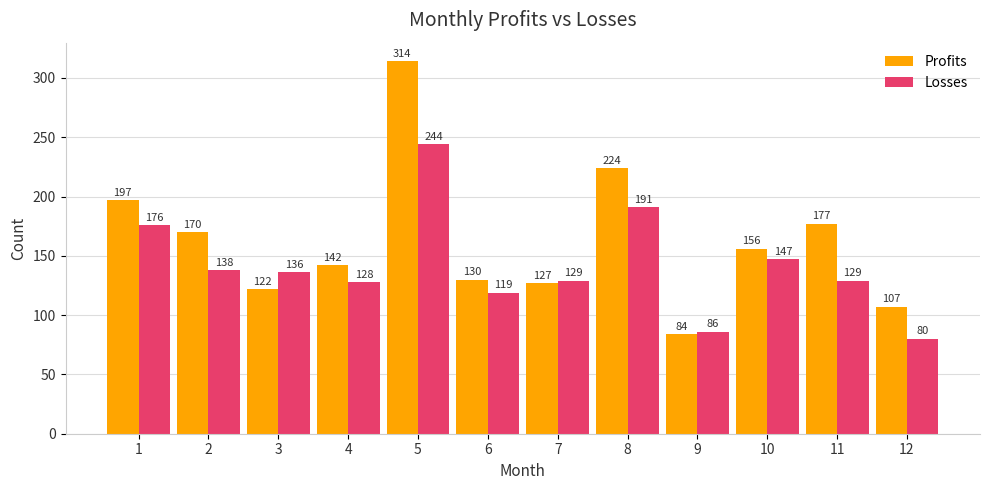

How many groups of bars are there?

12